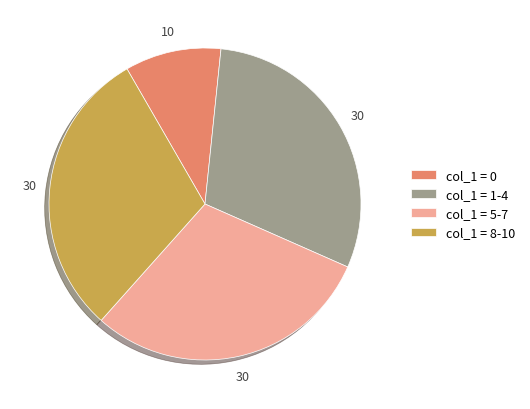

Which category has the smallest portion of the pie?

col_1 = 0